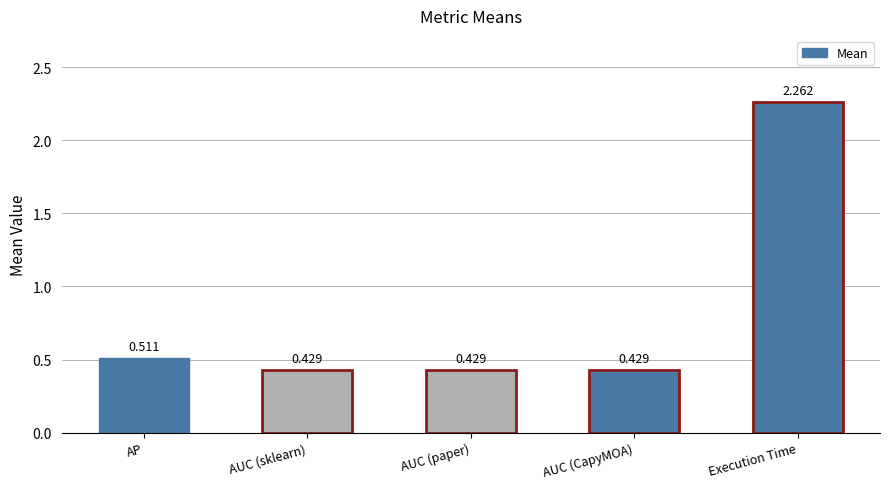

What is the difference between the second highest and minimum values?

0.1